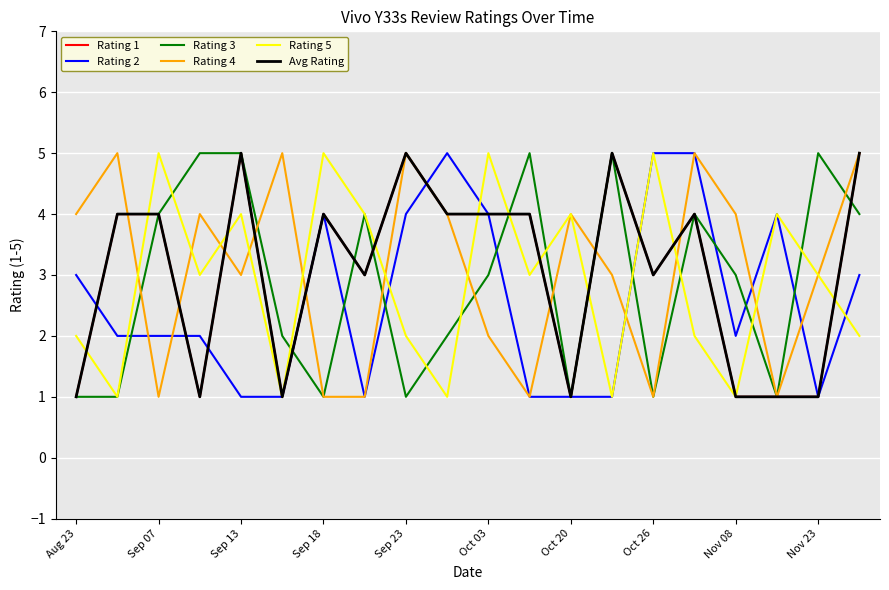

Is this an area chart (filled region under the line)?

No